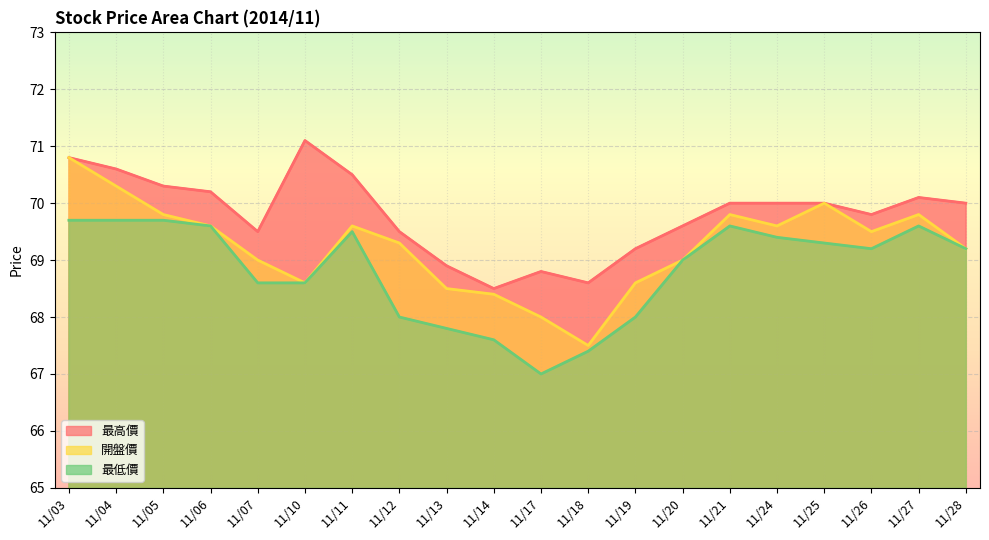

Rank the categories by 開盤價 value from highest to lowest.

11/03, 11/04, 11/25, 11/05, 11/21, 11/27, 11/06, 11/11, 11/24, 11/26, 11/12, 11/28, 11/07, 11/20, 11/10, 11/19, 11/13, 11/14, 11/17, 11/18